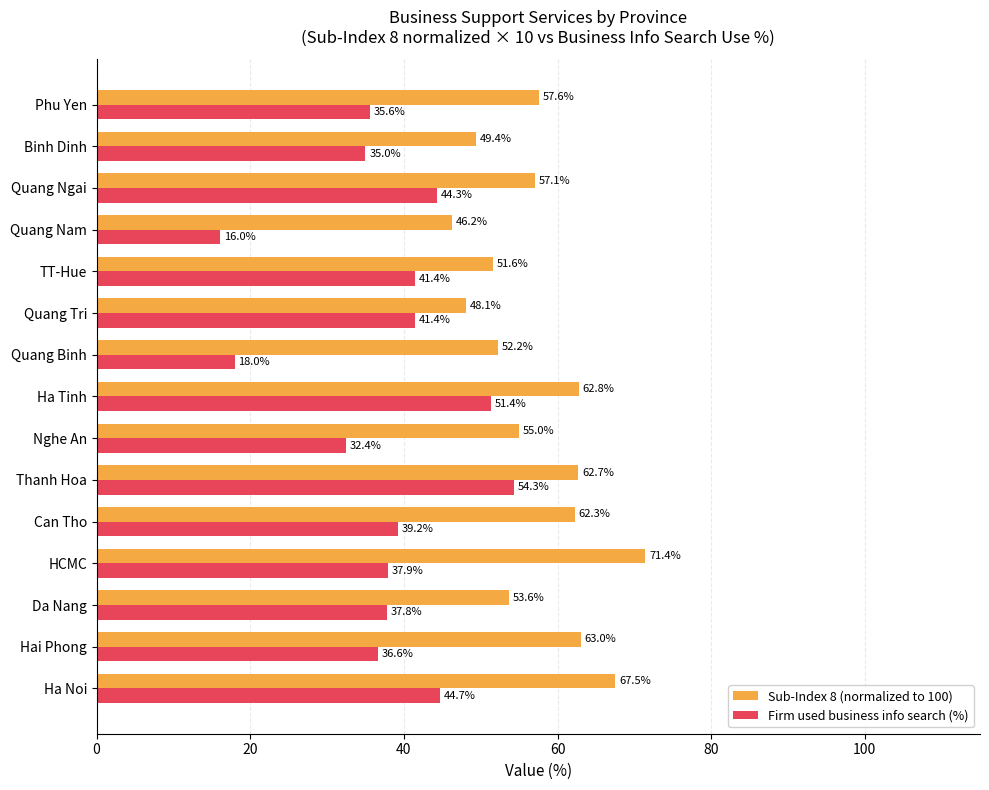

List the series in order of their overall mean, highest first.

Sub-Index 8 (normalized to 100), Firm used business info search (%)